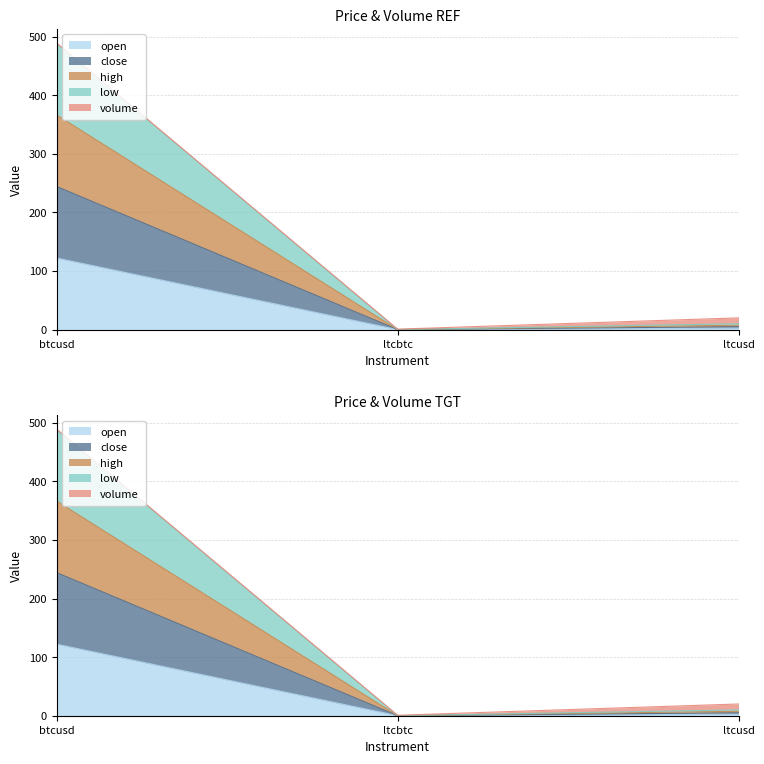

How many data points in open are less than 2?

1